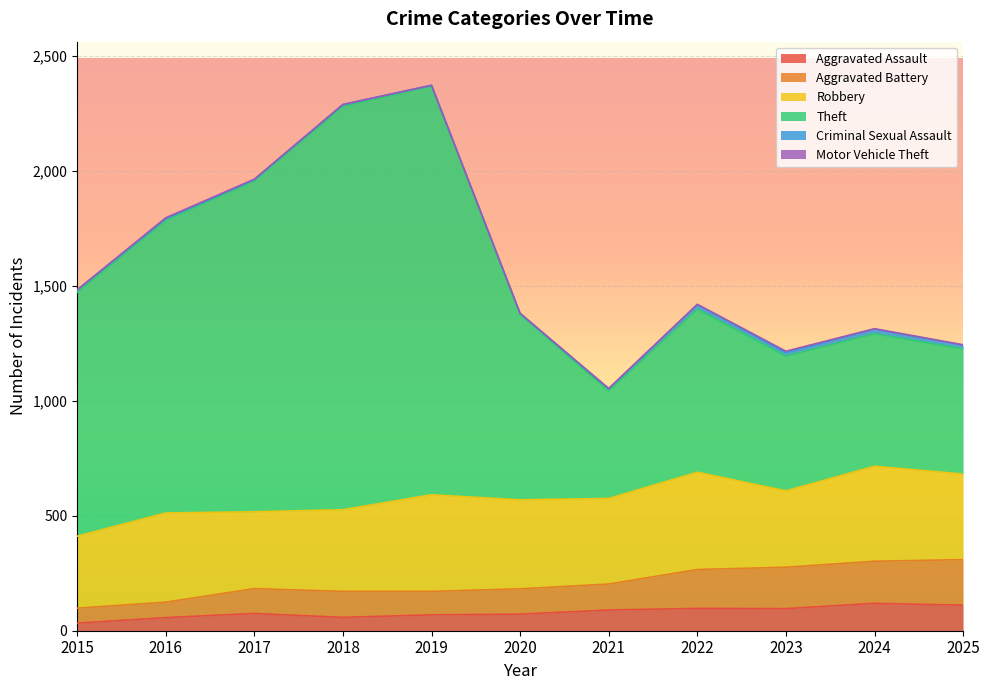

The Theft series shows 500 at 2022. True or false?

False